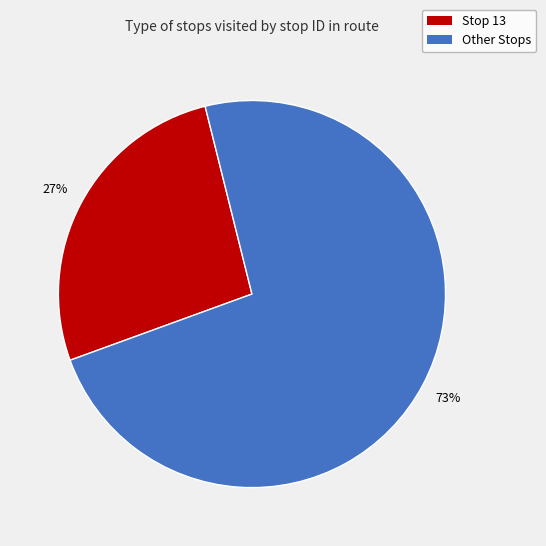

Is the sum of Other Stops and Stop 13 greater than half?

Yes